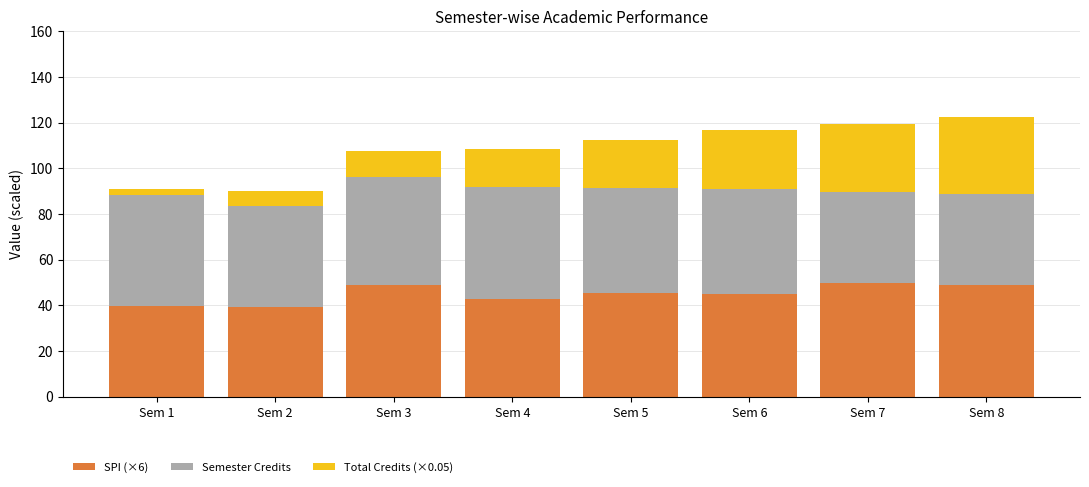

What is the lowest value of the SPI (×6) series?

39.4